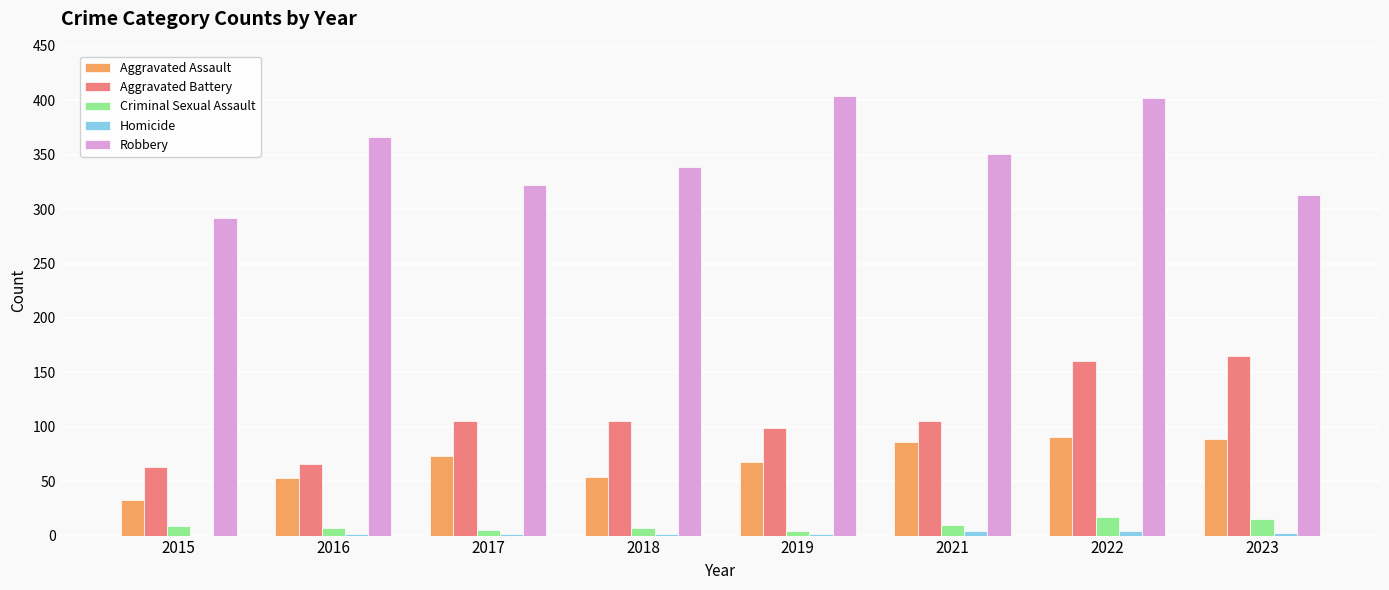

Between 2018 and 2021, which series saw the biggest shift?

Aggravated Assault